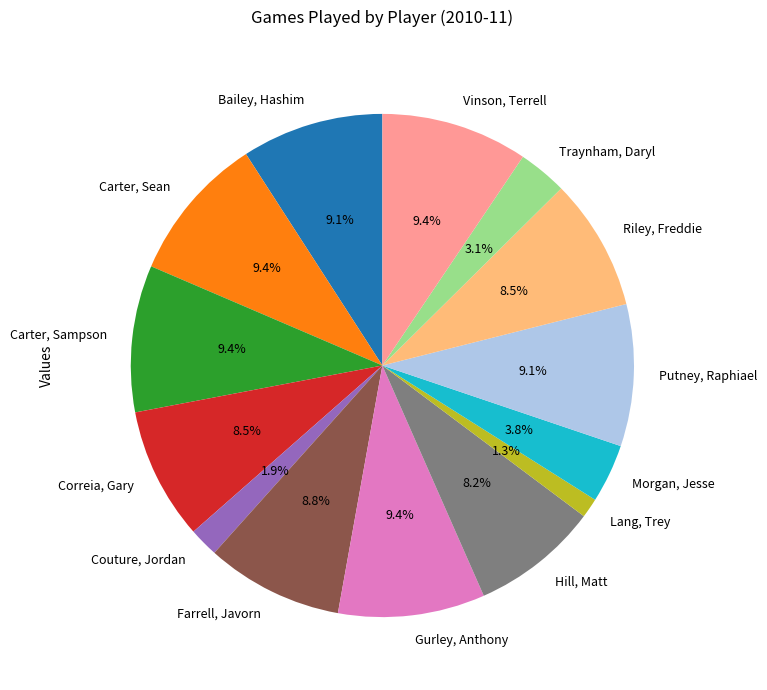

To the nearest percent, what percentage of the pie is Gurley, Anthony?

9%